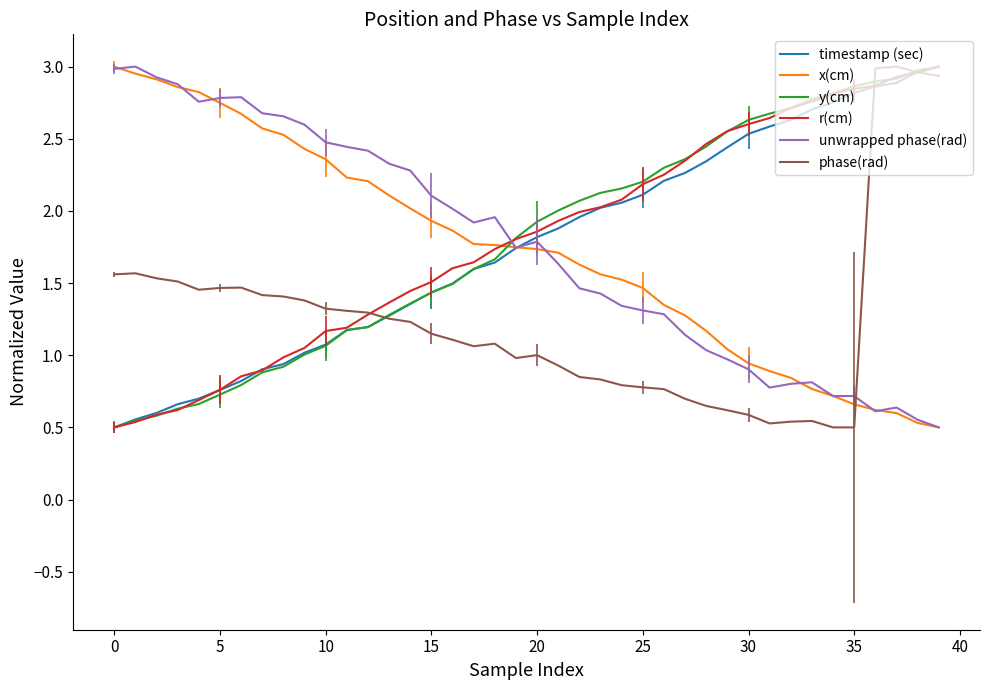

True or false: unwrapped phase(rad) and y(cm) intersect in this chart.

True